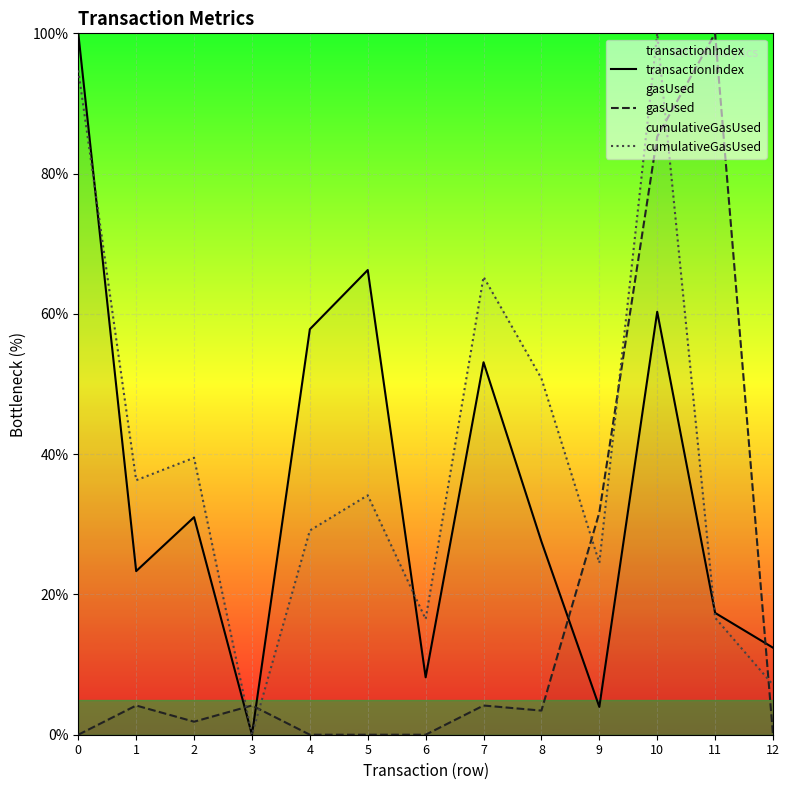

Does the chart display data point markers on the line(s)?

No